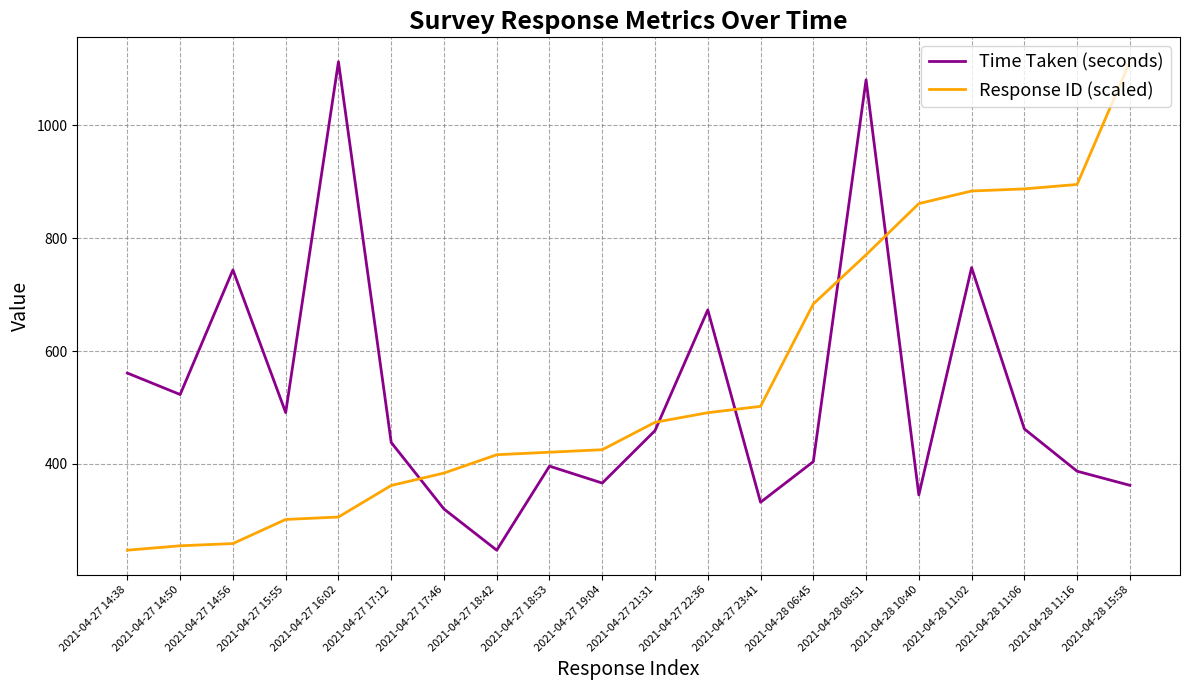

Rank the series at 2021-04-28 10:40 from highest to lowest value.

Response ID (scaled), Time Taken (seconds)